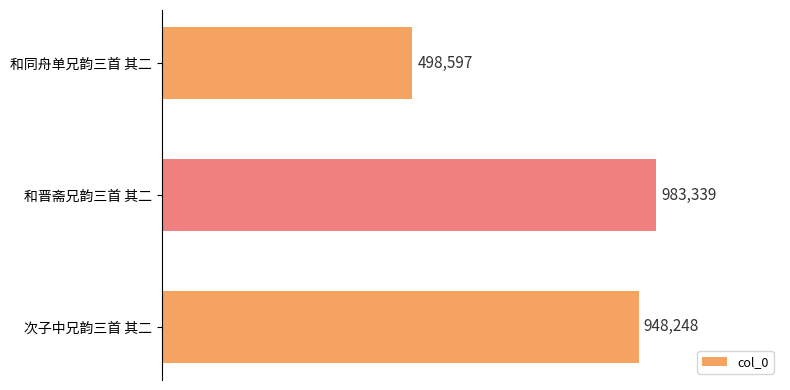

Rank the categories by value from lowest to highest.

和同舟单兄韵三首 其二, 次子中兄韵三首 其二, 和晋斋兄韵三首 其二